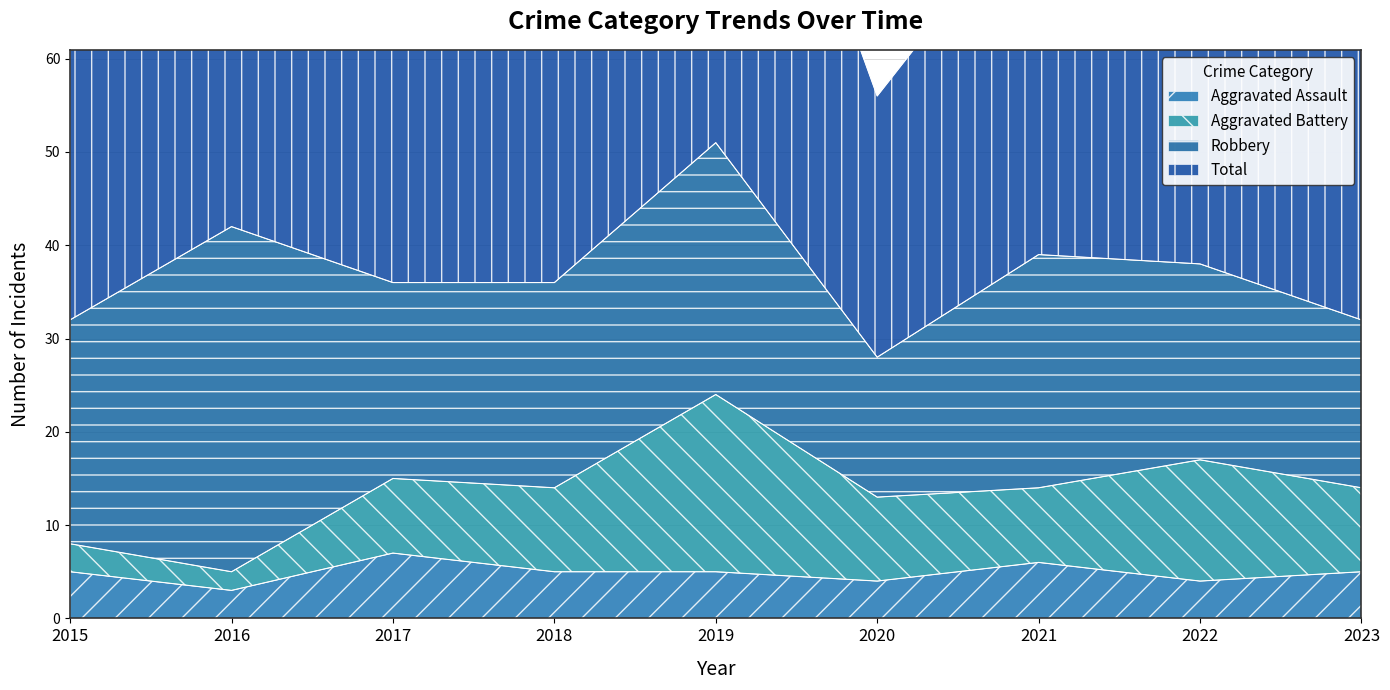

Which has a higher value, 2022 or 2016?

2022